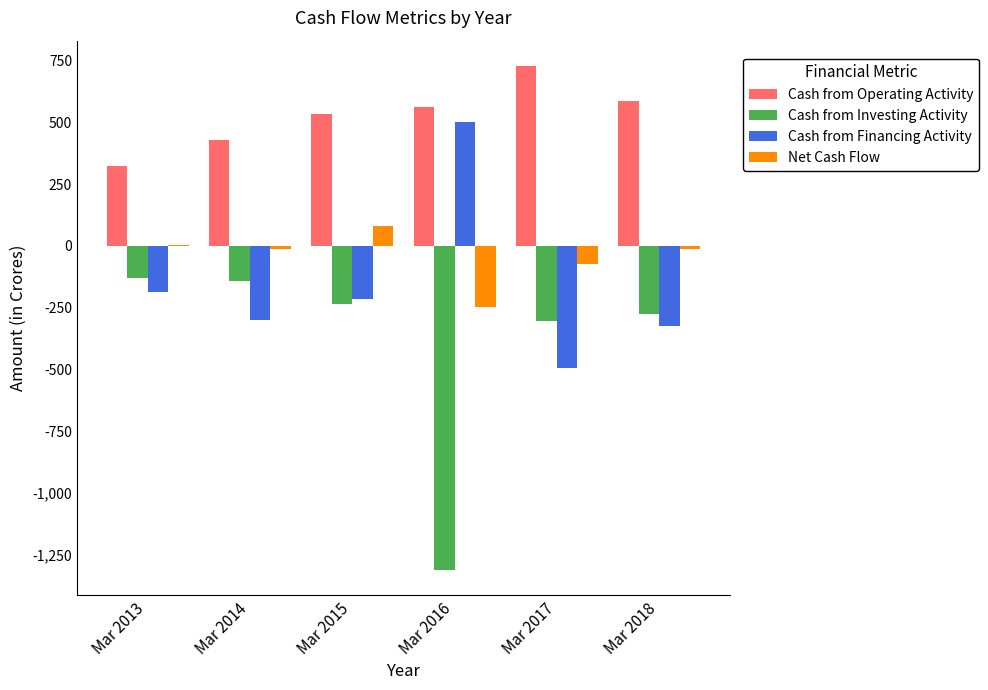

What is the highest value of the Net Cash Flow series?

82